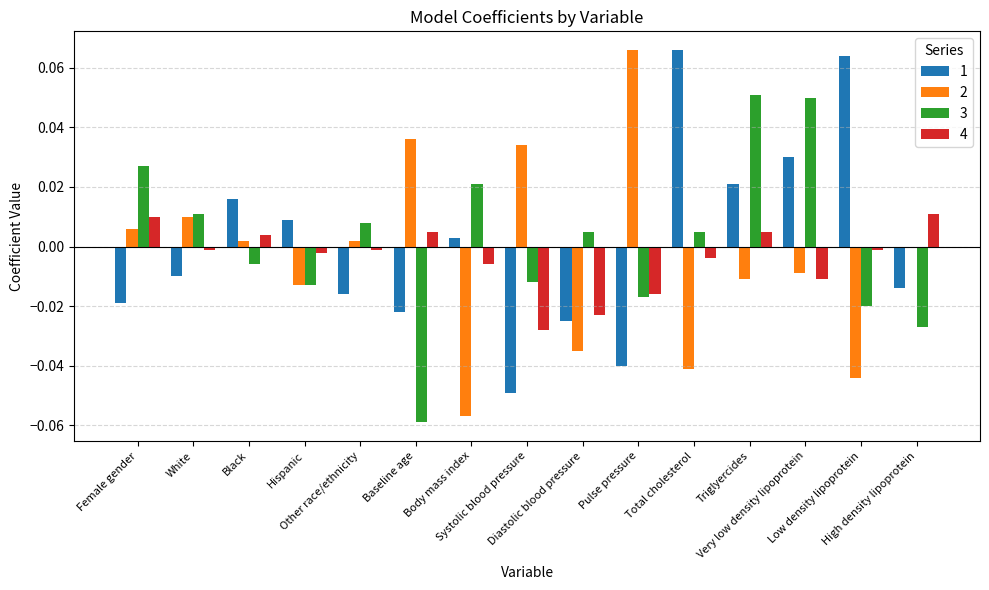

How many groups of bars are there?

15